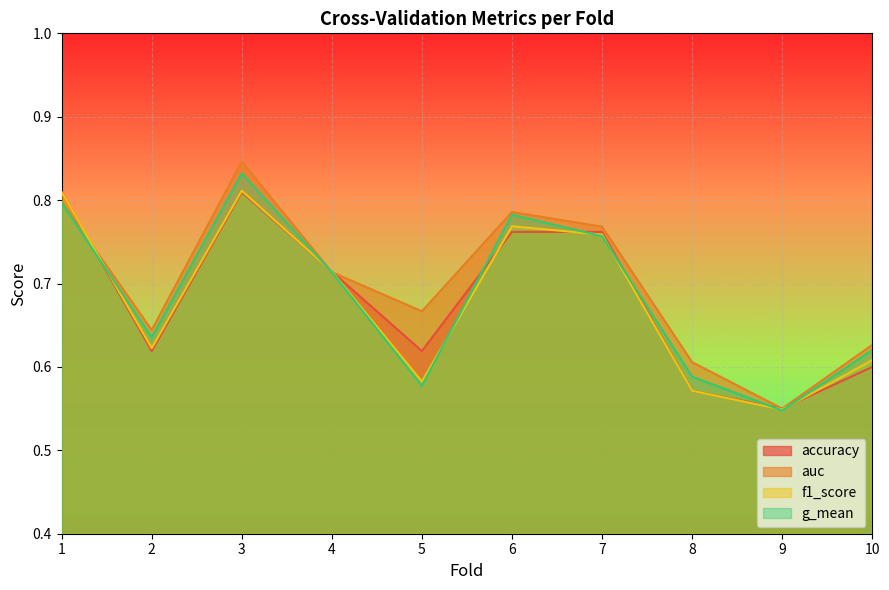

What is the total value across all series at 6?

3.1